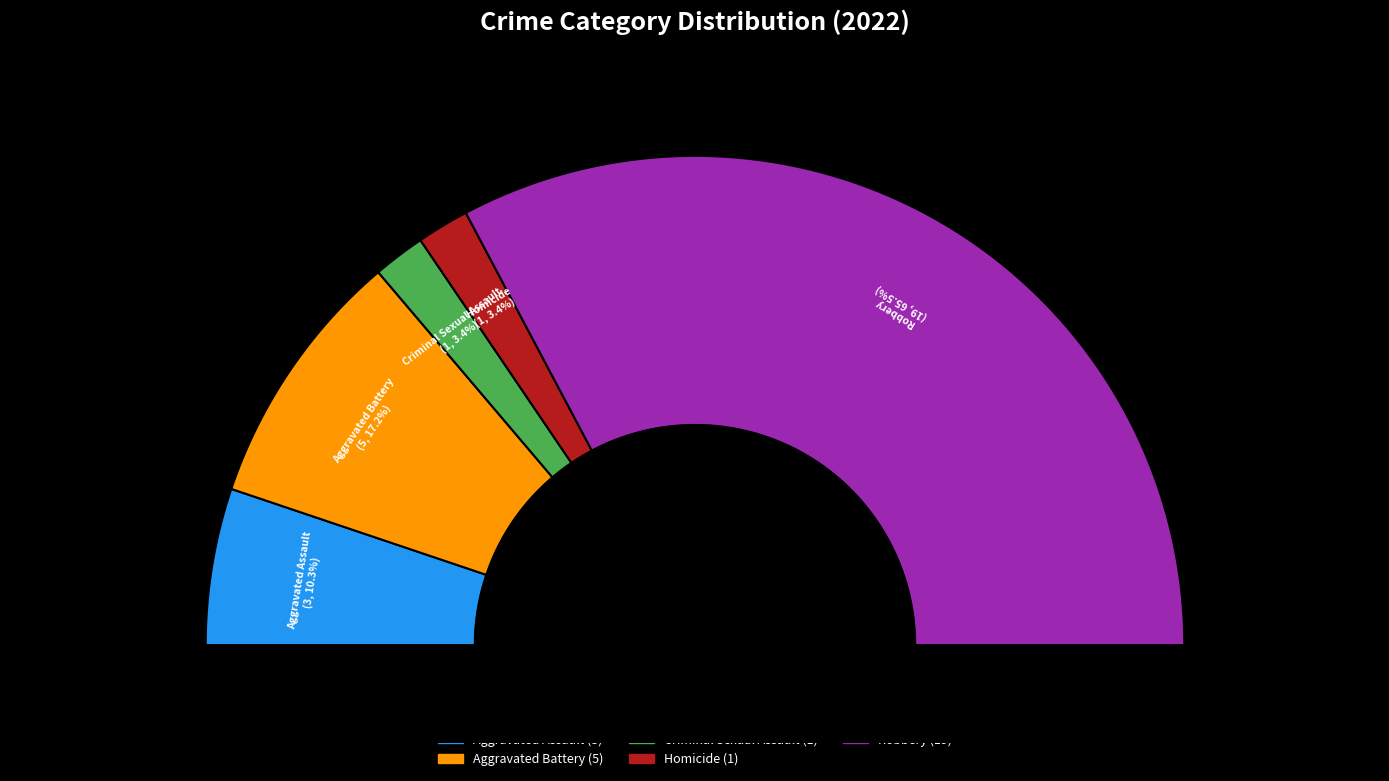

True or false: Homicide accounts for 1% of the total.

False